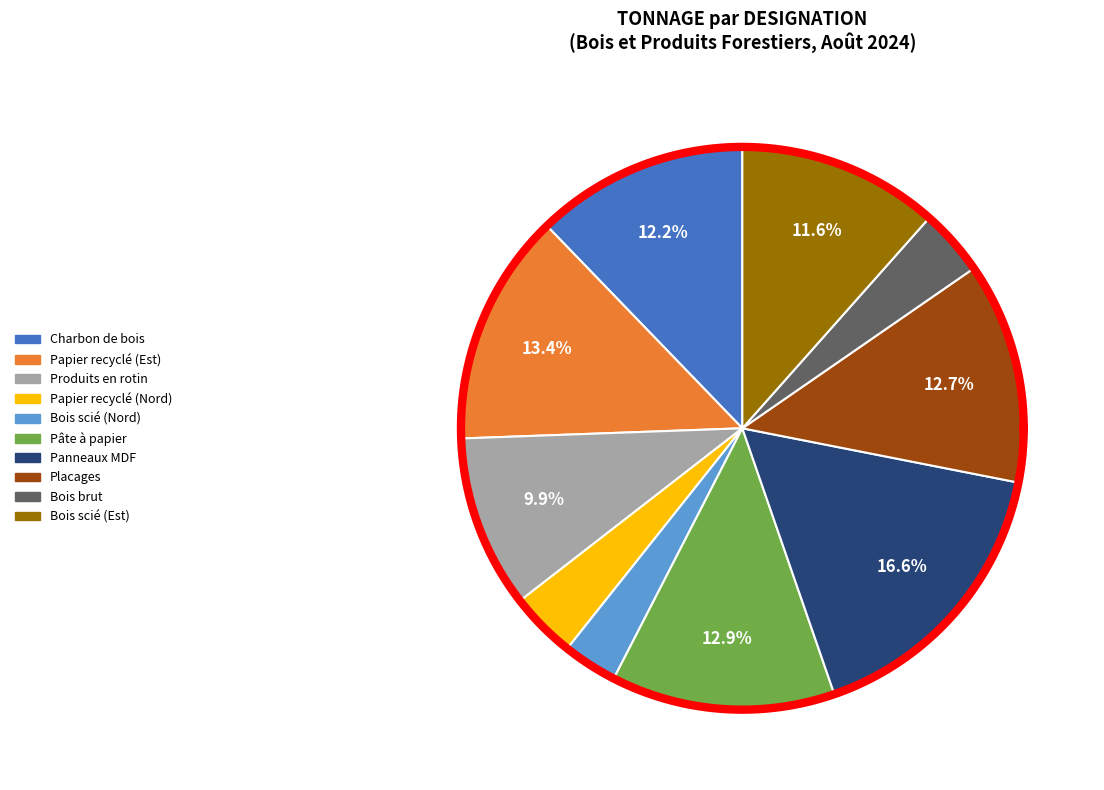

Count the number of slices in the pie.

10